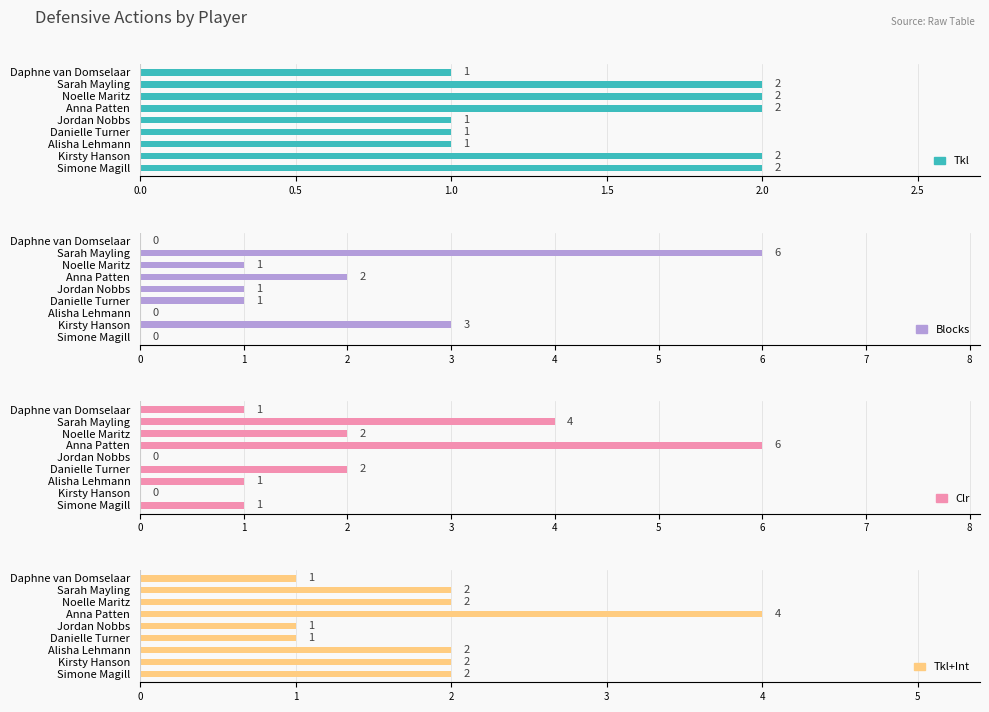

At how many categories does at least one series exceed 4?

2